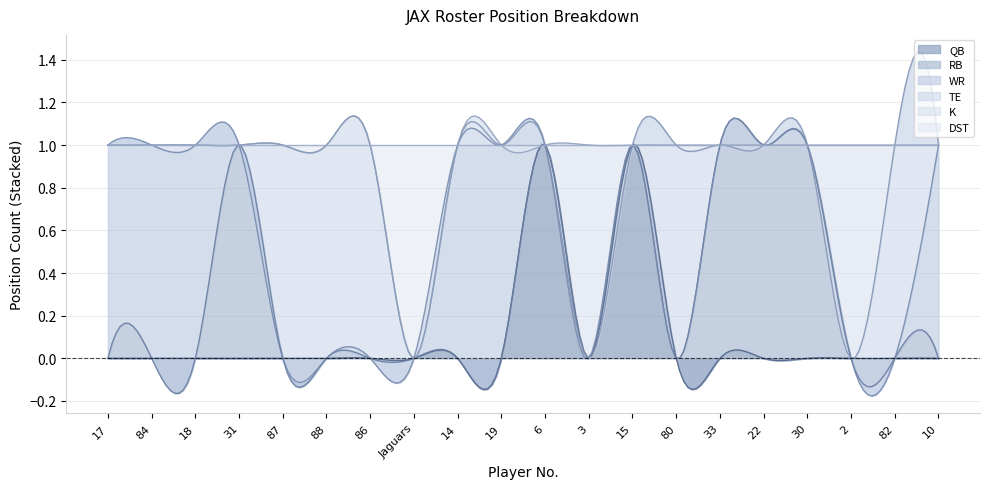

Reading left to right, list all the values displayed in this chart.

QB: 0	0	0	0	0	0	0	0	0	0	1	0	1	0	0	0	0	0	0	0
RB: 0	0	0	1	0	0	0	0	0	0	0	0	0	0	1	1	1	0	0	0
WR: 1	1	1	0	0	0	0	0	1	1	0	0	0	0	0	0	0	0	0	1
TE: 0	0	0	0	1	1	1	0	0	0	0	0	0	1	0	0	0	0	1	0
K: 0	0	0	0	0	0	0	0	0	0	0	1	0	0	0	0	0	1	0	0
DST: 0	0	0	0	0	0	0	1	0	0	0	0	0	0	0	0	0	0	0	0